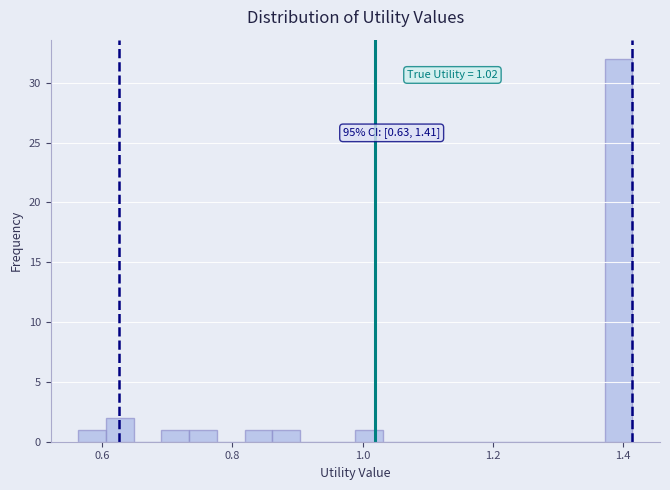

Around what value on the x-axis is the tallest bar? Give the approximate position of its centre, as read against the axis.

1.40